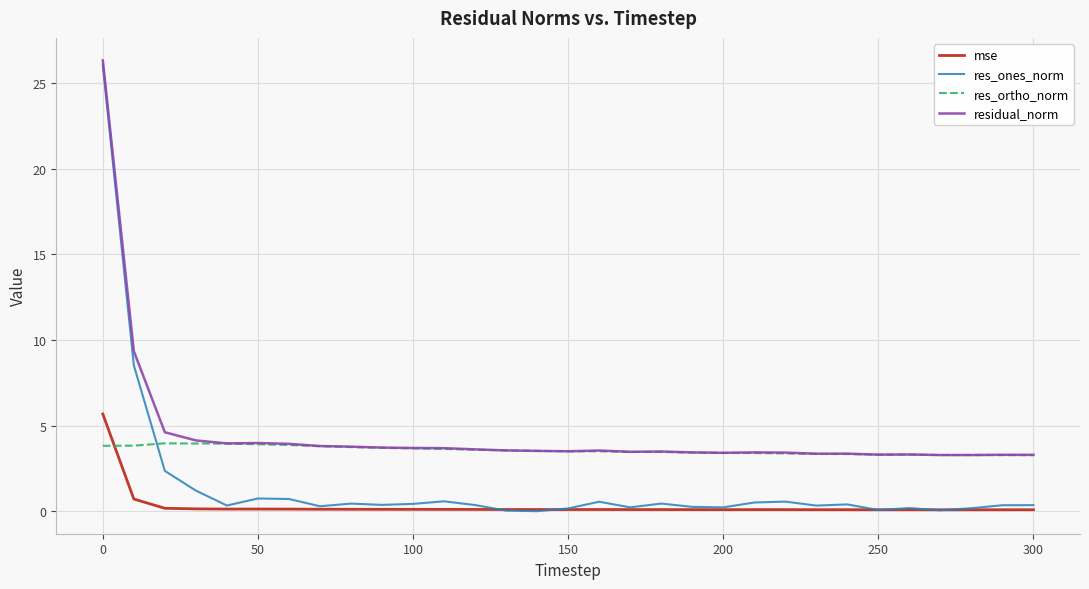

What is the lowest value of the res_ortho_norm series?

3.3